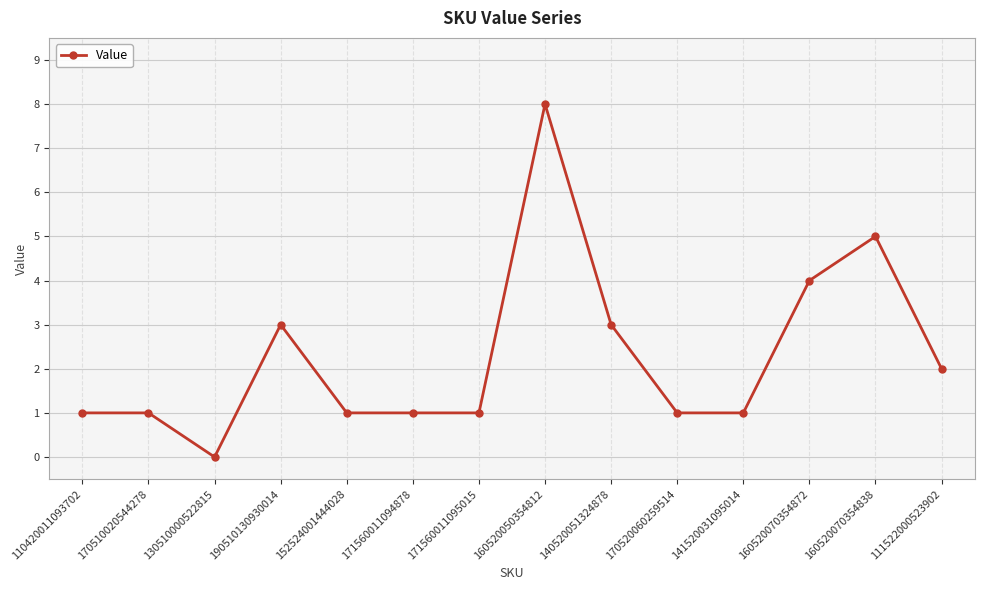

What is the value of the 13th point from the left?

5